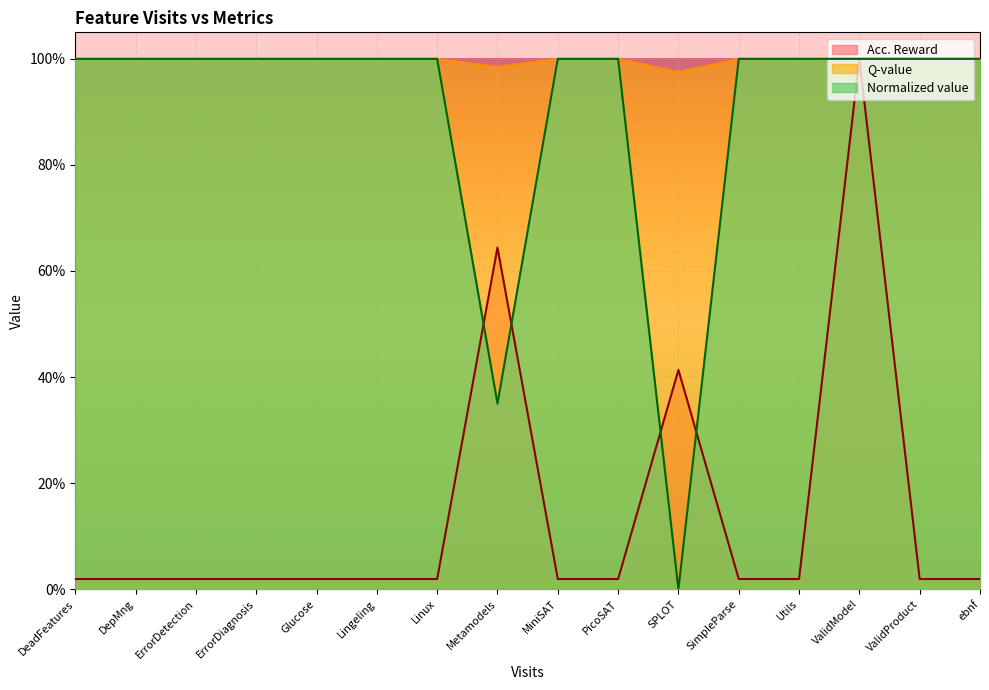

What is the total value across all series at Linux?

2.0